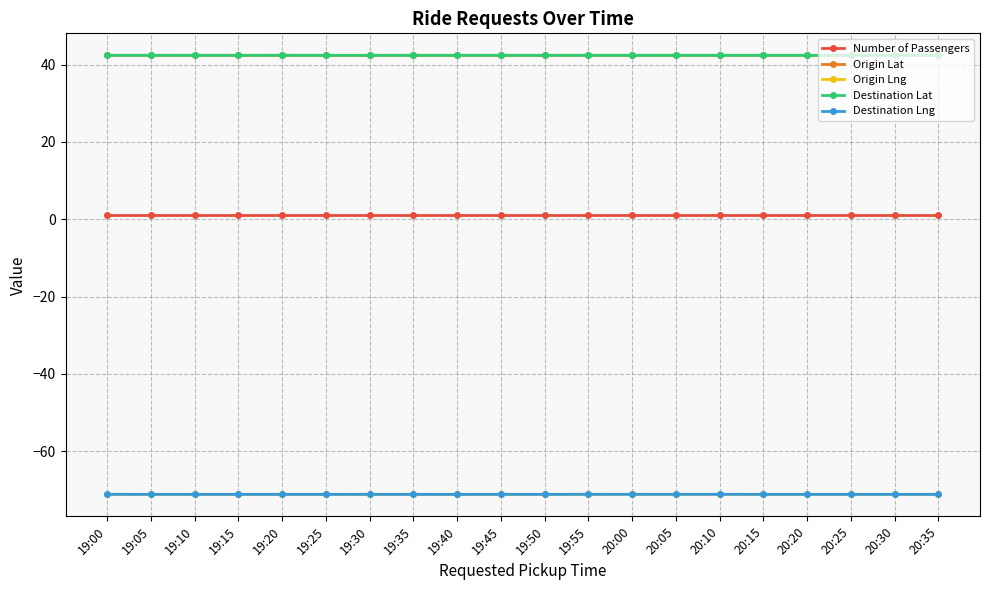

What is the maximum value shown in the chart?

42.4